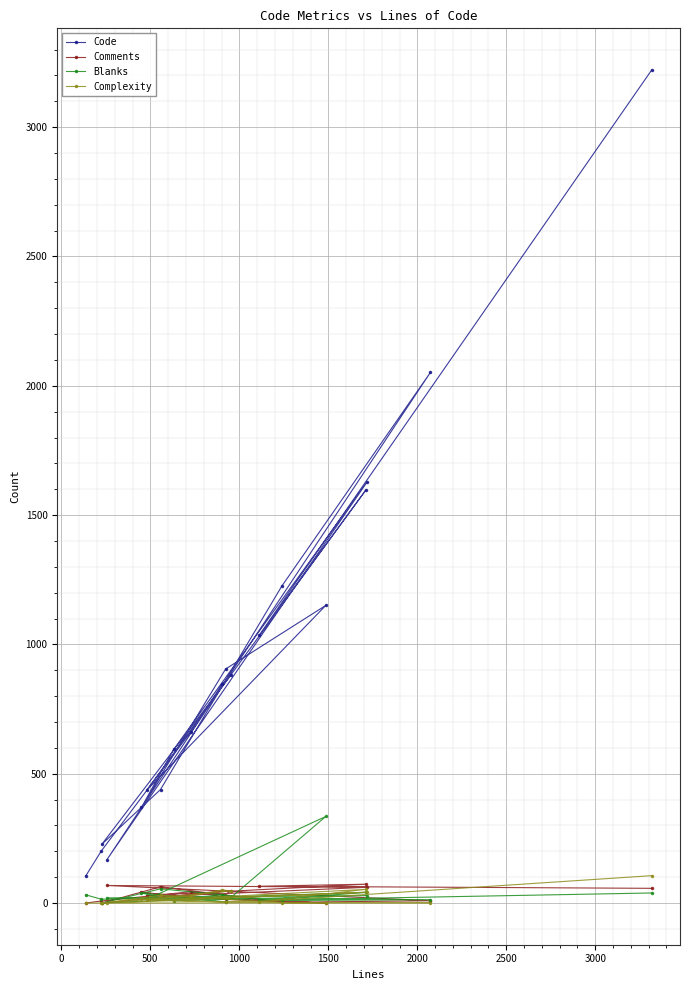

What is the average value of the Complexity series?

21